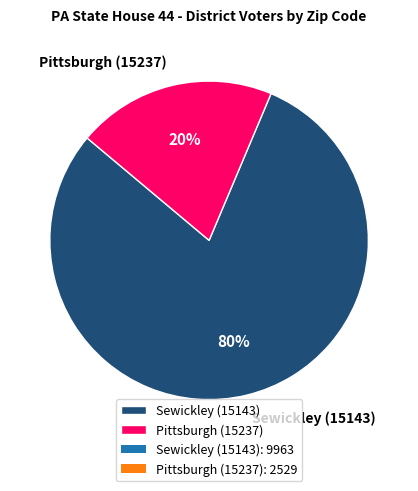

How many segments does this pie chart have?

2